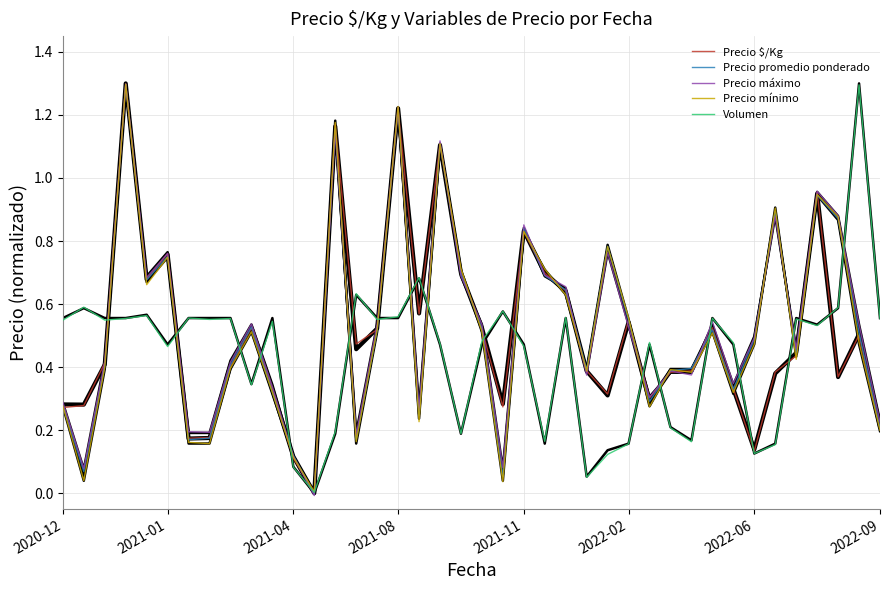

How many lines are shown in the chart?

5